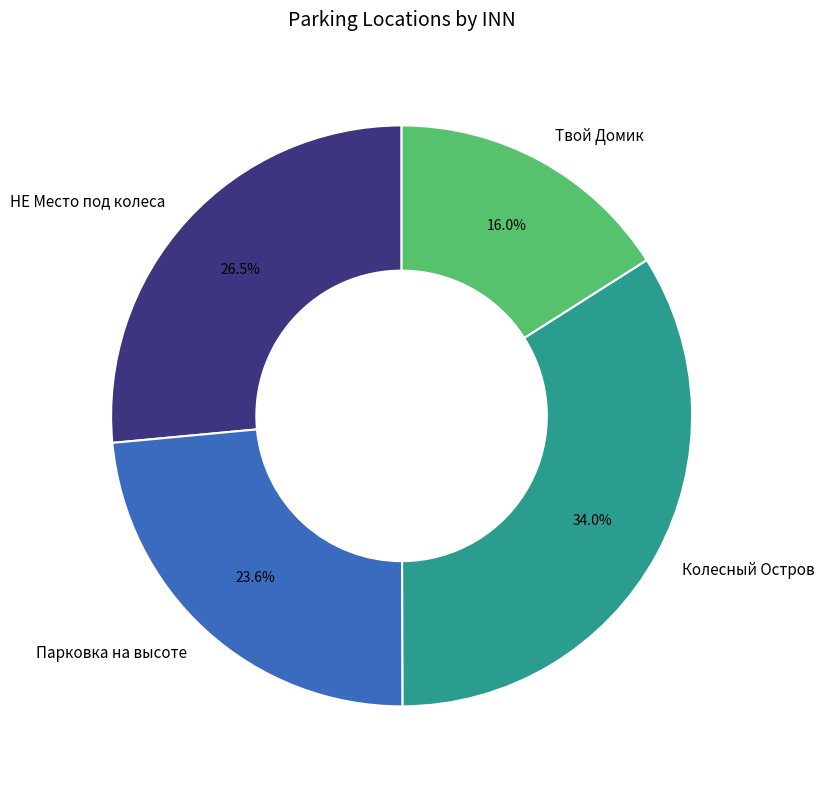

Is Парковка на высоте the majority of the pie?

No